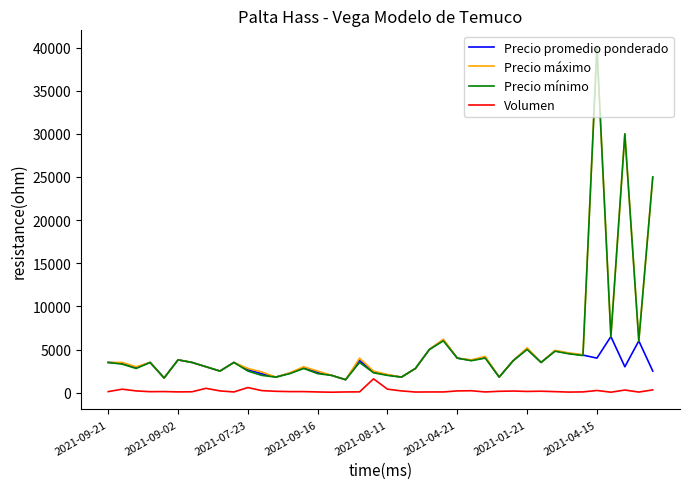

What is the maximum value shown in the chart?

40000